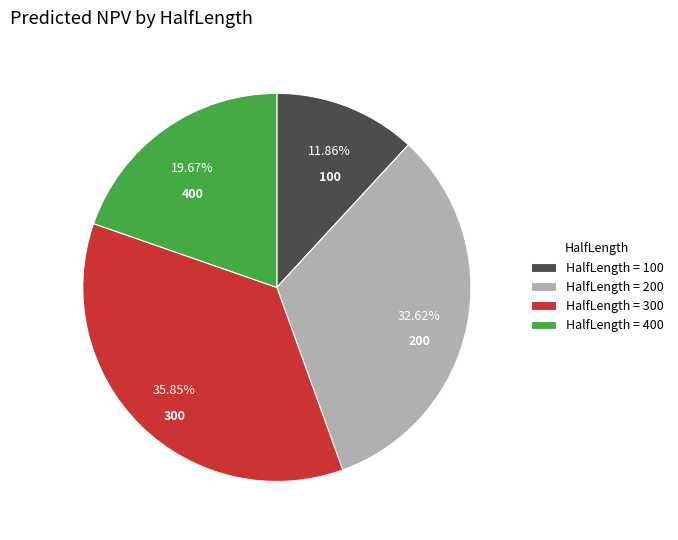

Rank the categories by value from lowest to highest.

HalfLength = 100, HalfLength = 400, HalfLength = 200, HalfLength = 300